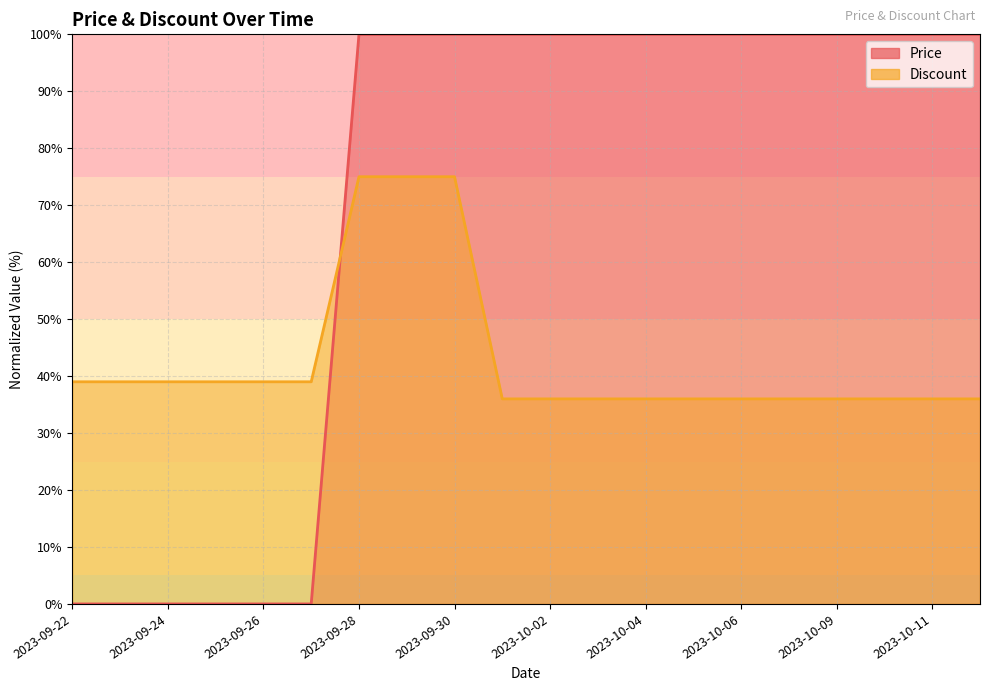

Reading right to left, what are all the values shown in this chart?

Price: 100	100	100	100	100	100	100	100	100	100	100	100	100	100	0	0	0	0	0	0
Discount: 36	36	36	36	36	36	36	36	36	36	36	75	75	75	39	39	39	39	39	39